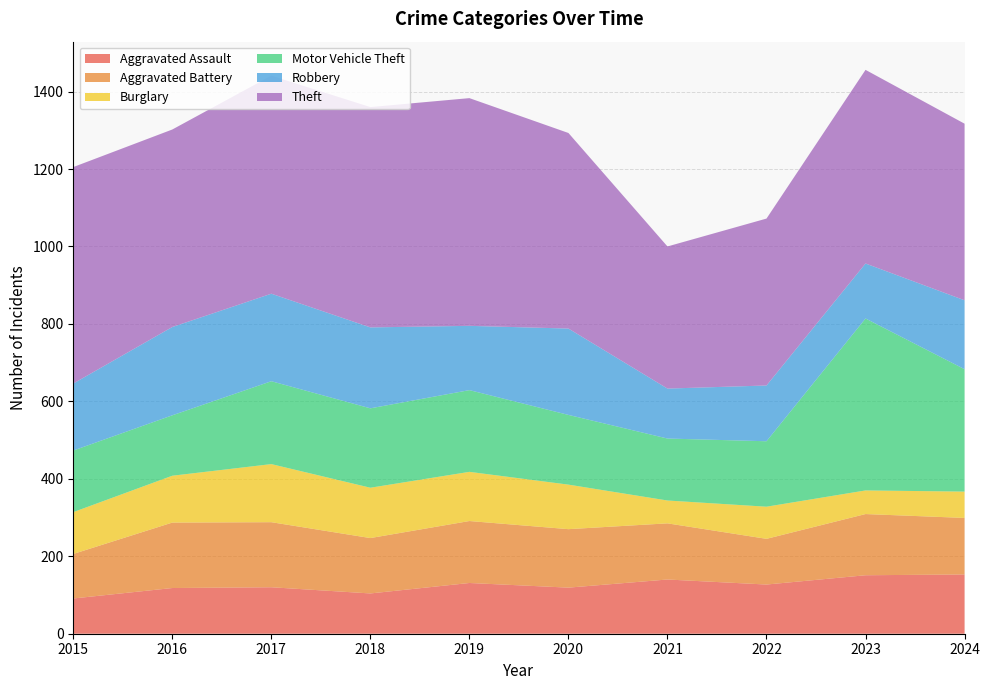

Reading left to right, what are all the values shown in this chart?

Aggravated Assault: 2015=91	2016=118	2017=120	2018=104	2019=131	2020=119	2021=140	2022=127	2023=151	2024=153
Aggravated Battery: 2015=115	2016=169	2017=168	2018=143	2019=160	2020=151	2021=145	2022=118	2023=158	2024=146
Burglary: 2015=108	2016=121	2017=150	2018=130	2019=127	2020=115	2021=59	2022=83	2023=61	2024=68
Motor Vehicle Theft: 2015=159	2016=156	2017=214	2018=205	2019=211	2020=180	2021=160	2022=169	2023=444	2024=316
Robbery: 2015=173	2016=228	2017=226	2018=209	2019=166	2020=223	2021=129	2022=144	2023=142	2024=178
Theft: 2015=559	2016=510	2017=563	2018=569	2019=588	2020=505	2021=367	2022=431	2023=500	2024=456